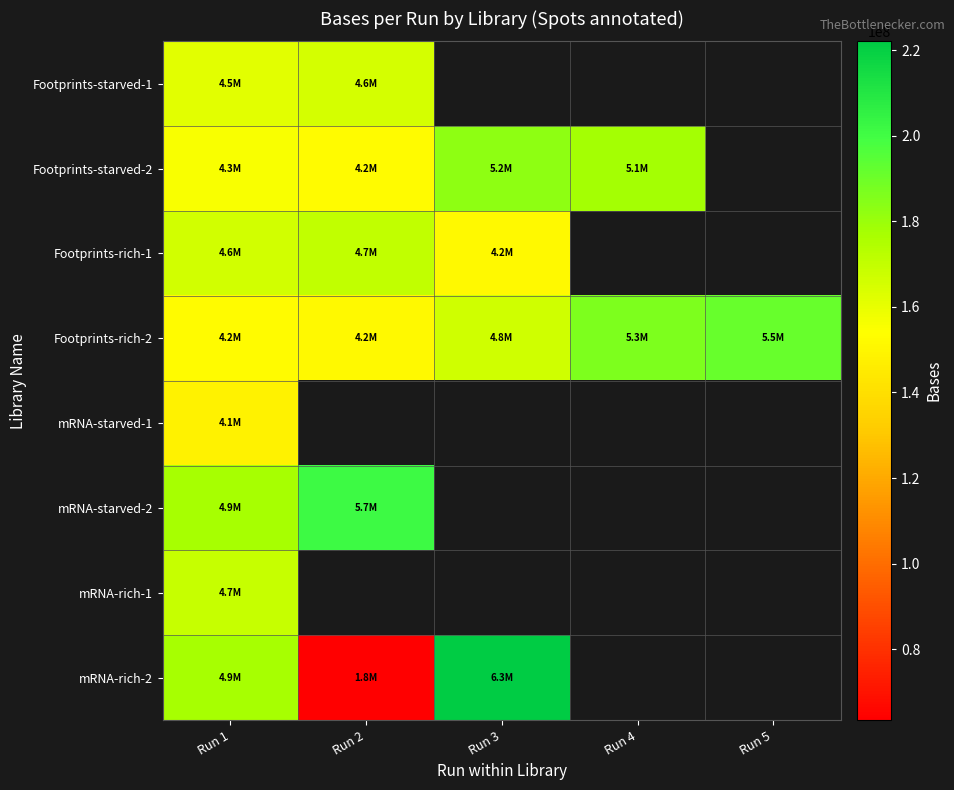

At how many categories does at least one series exceed 117288953?

5